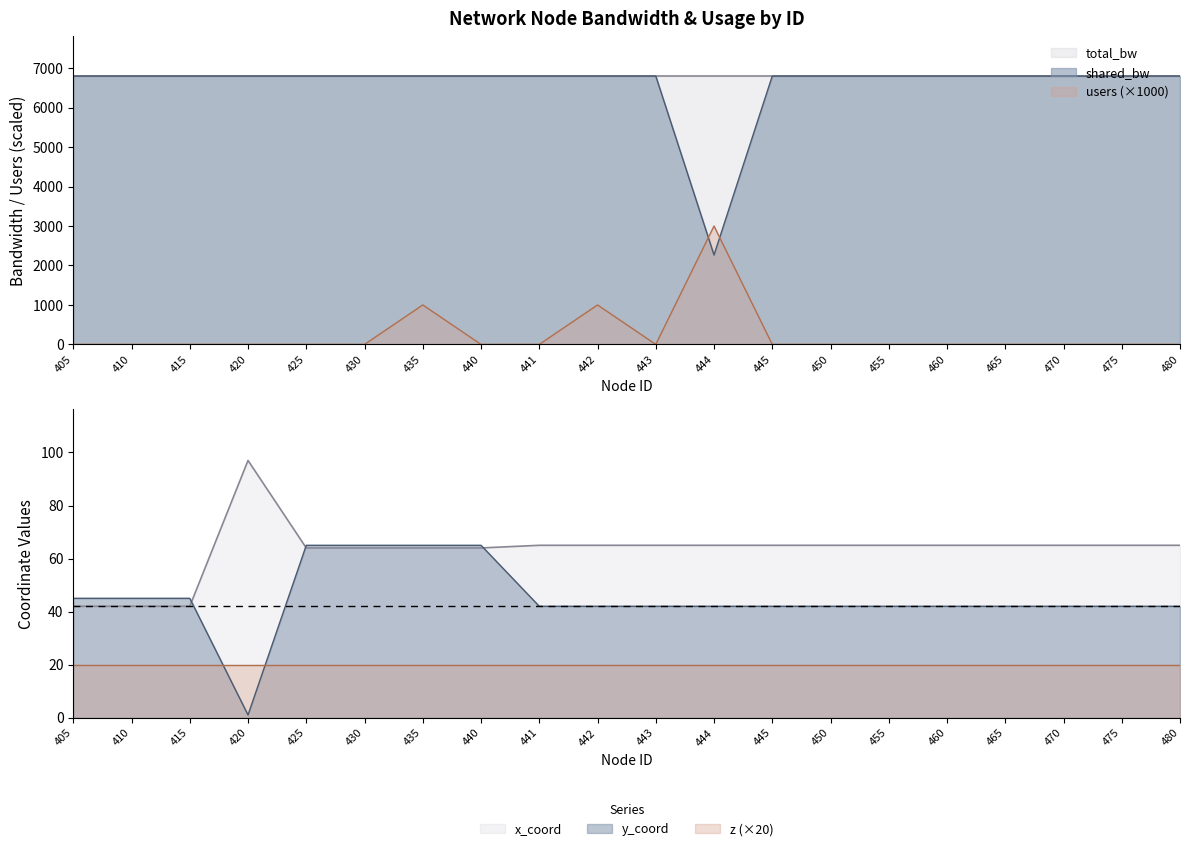

At which label does shared_bw reach its minimum?

444